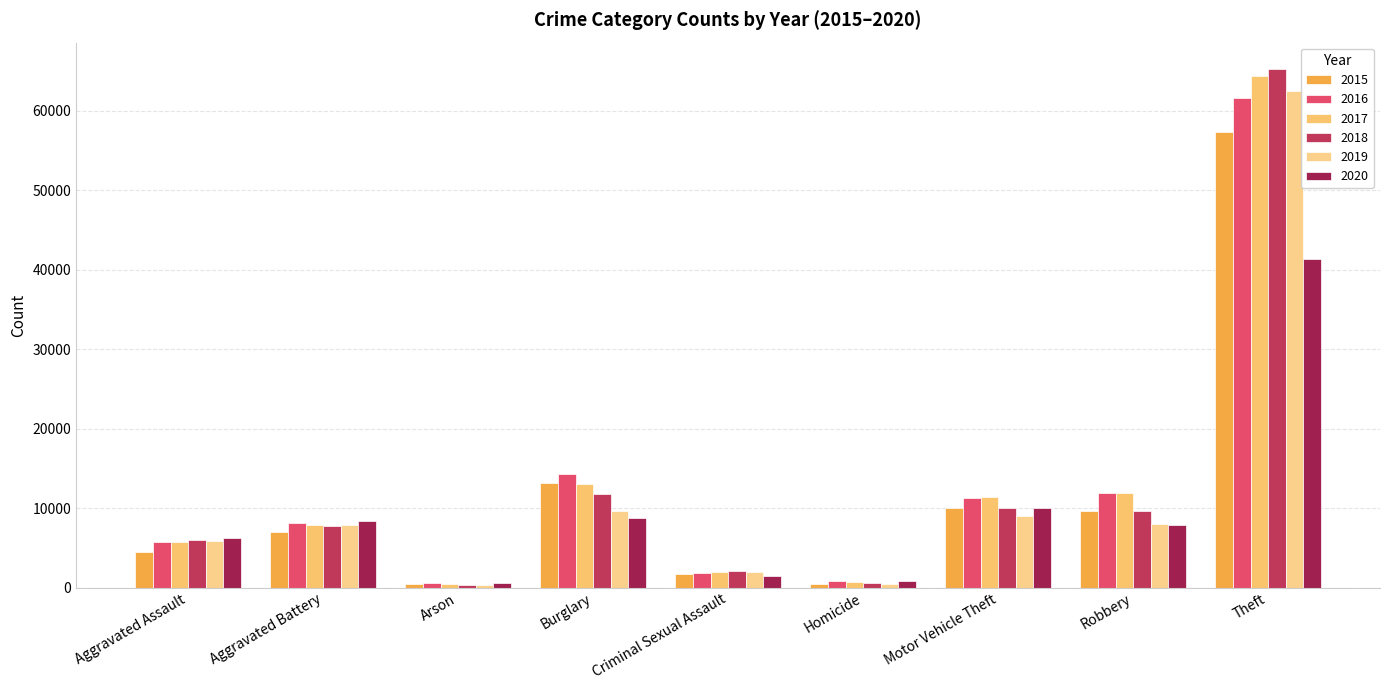

How many data points does each series have?

9